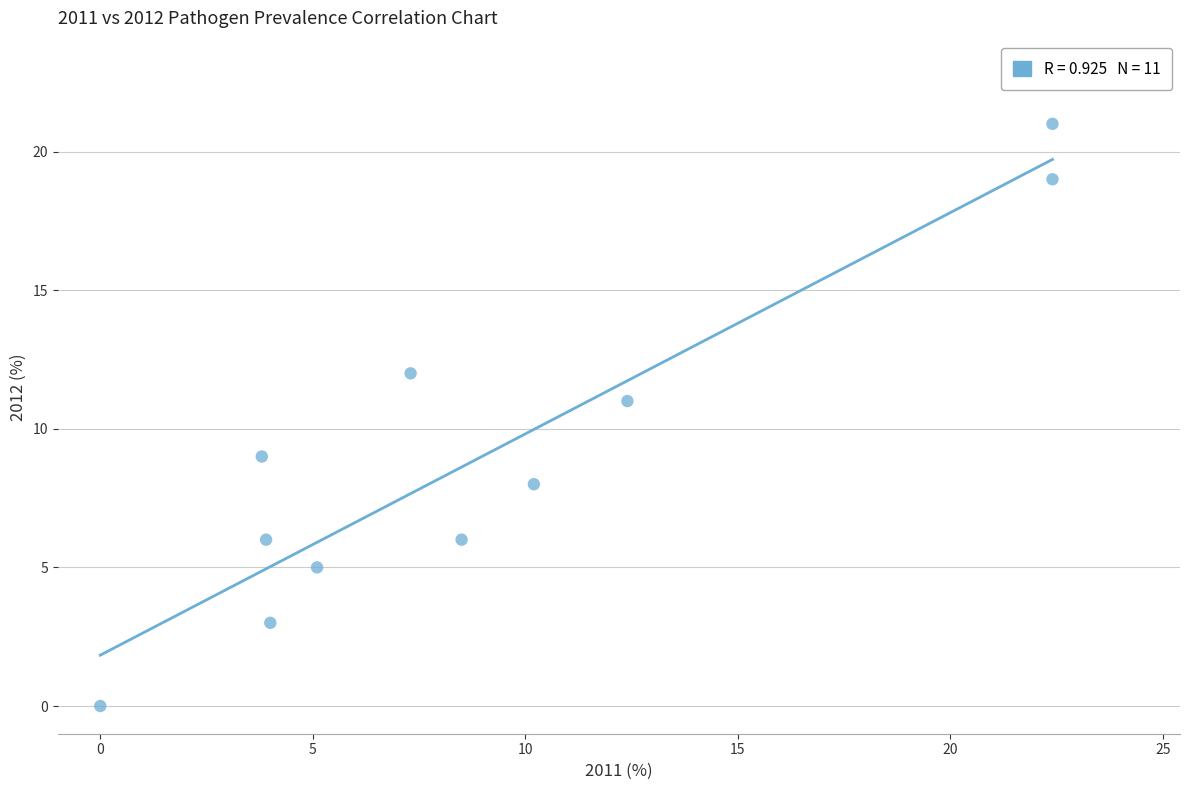

What is the range of Y values (max minus min)?

21